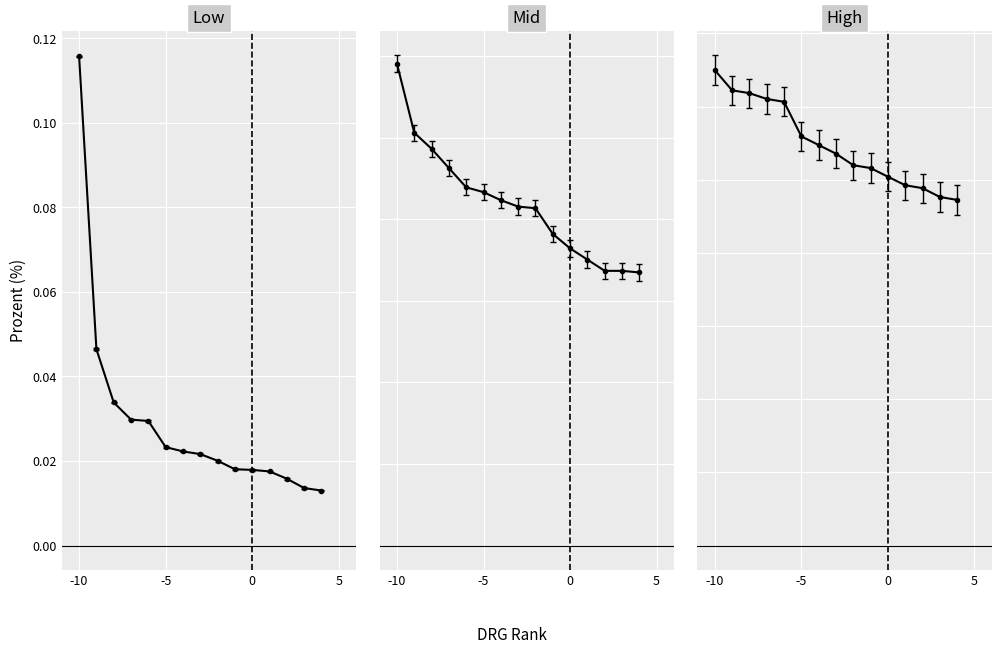

True or false: Low has a value of 0.1 at -10.

True